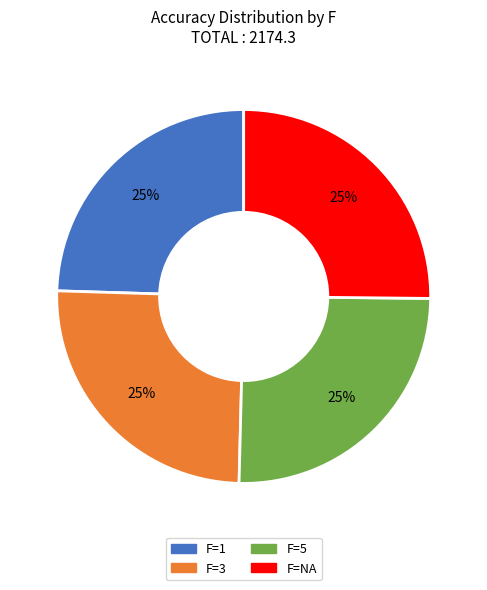

Is there a majority slice in this chart?

No